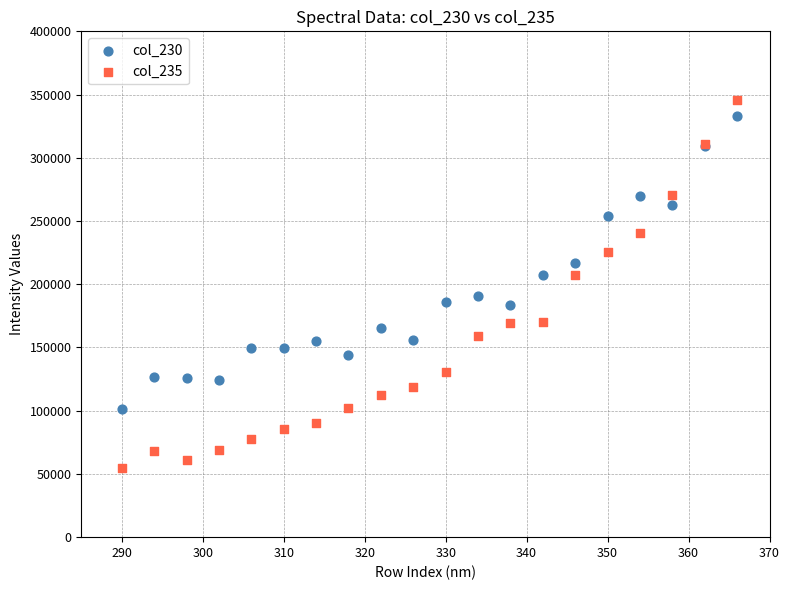

Which series contains the lowest Y value?

col_235